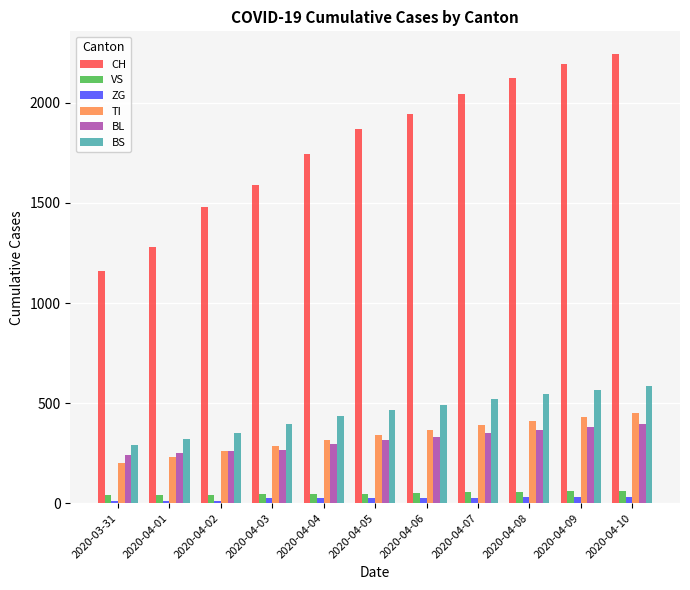

What is the value of the TI bar at the 6th from the left?

340